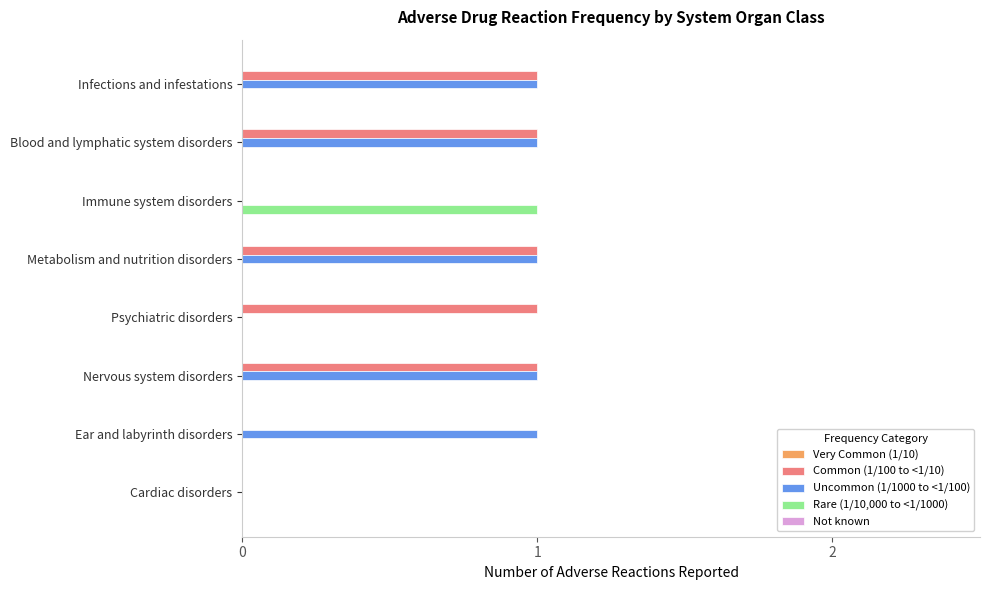

Which series changed the most between Blood and lymphatic system disorders and Ear and labyrinth disorders?

Common (1/100 to <1/10)